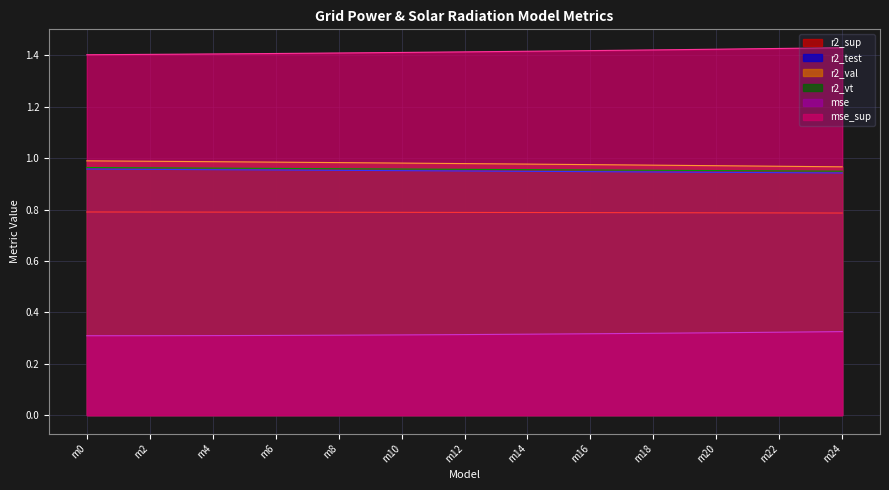

How many lines are shown in the chart?

6